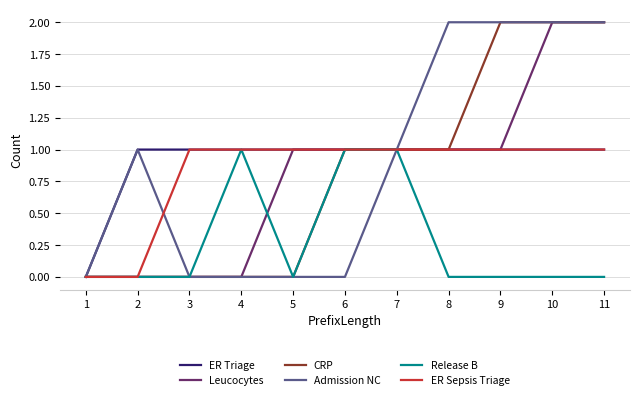

Which series changed the most between 3 and 4?

Release B